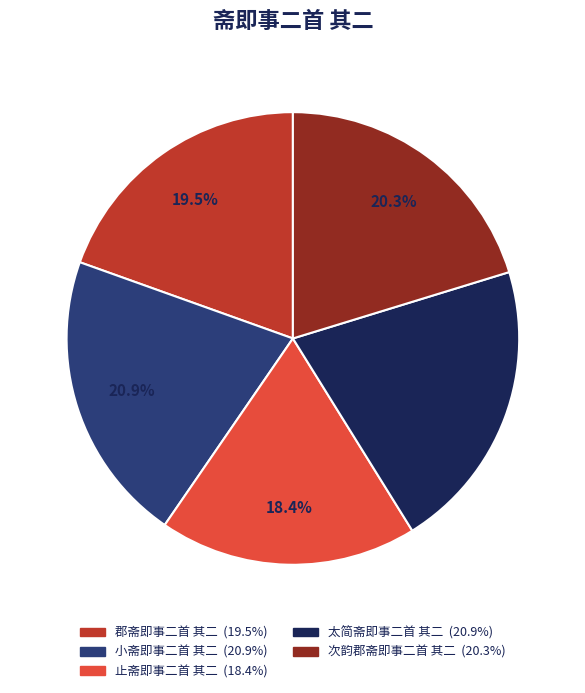

To the nearest percent, what is the combined percentage of 小斋即事二首 其二 and 止斋即事二首 其二?

39%